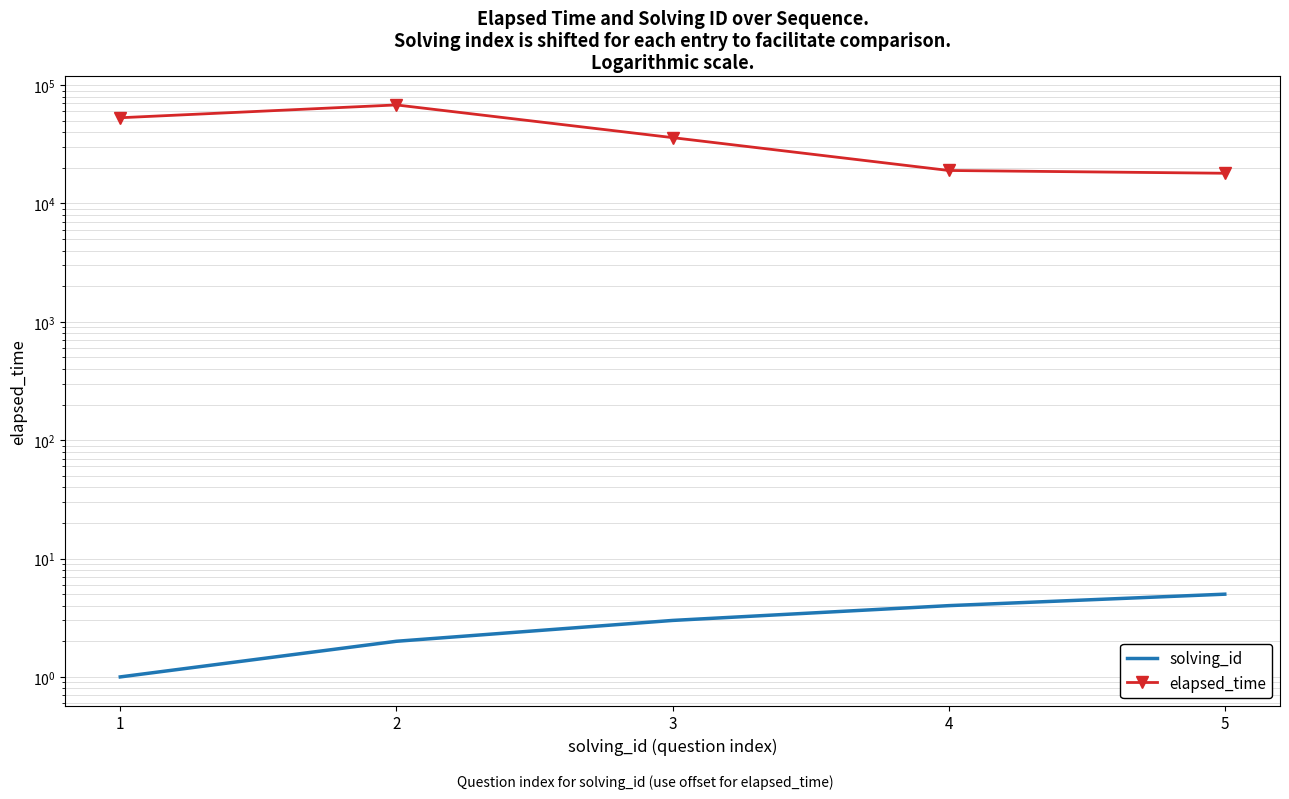

True or false: elapsed_time has a value of 68000 at 2.

True